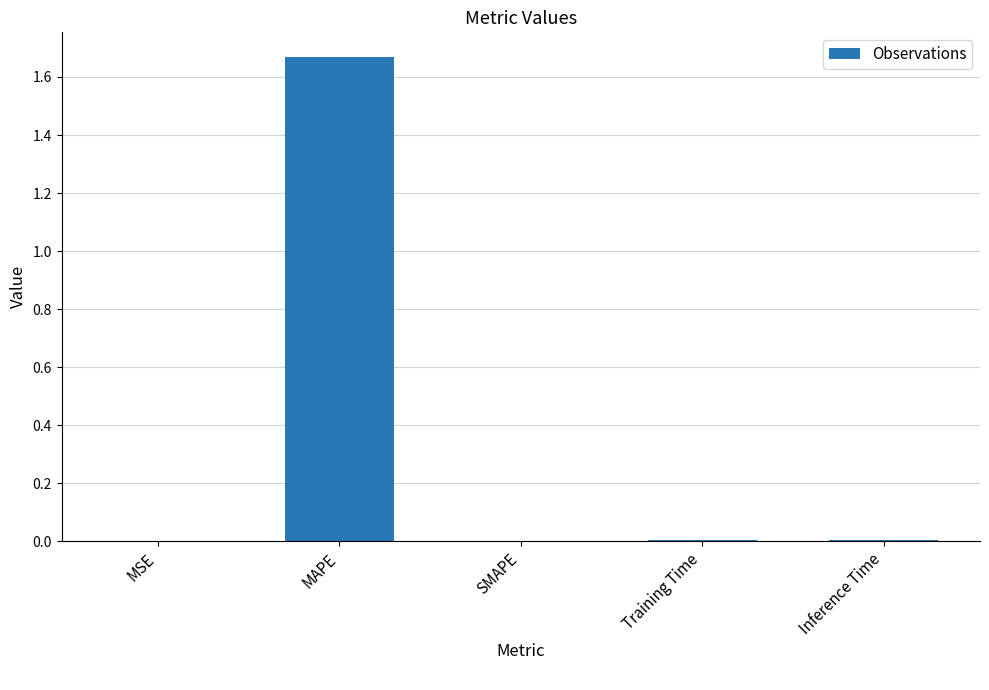

True or false: the data shows -0.6 at SMAPE.

False